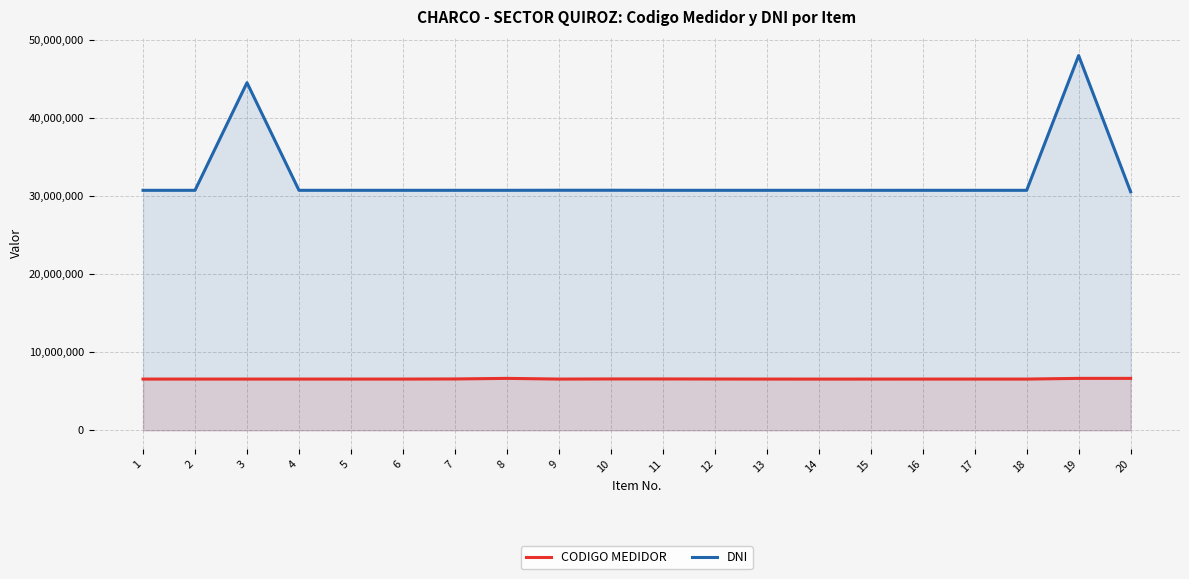

True or false: DNI and CODIGO MEDIDOR cross at least once.

False